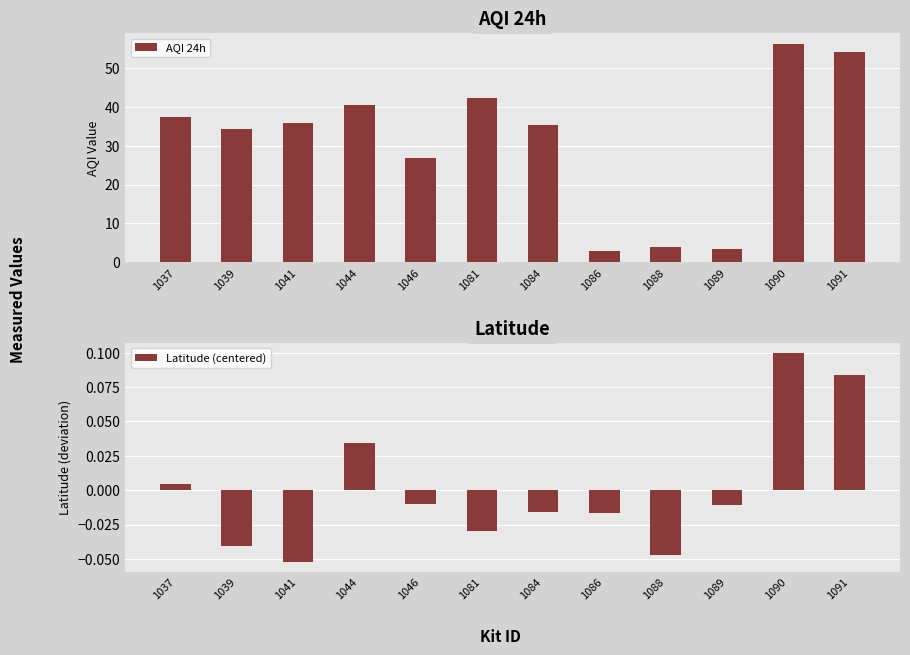

What is the total value across all series at 1086?

2.9